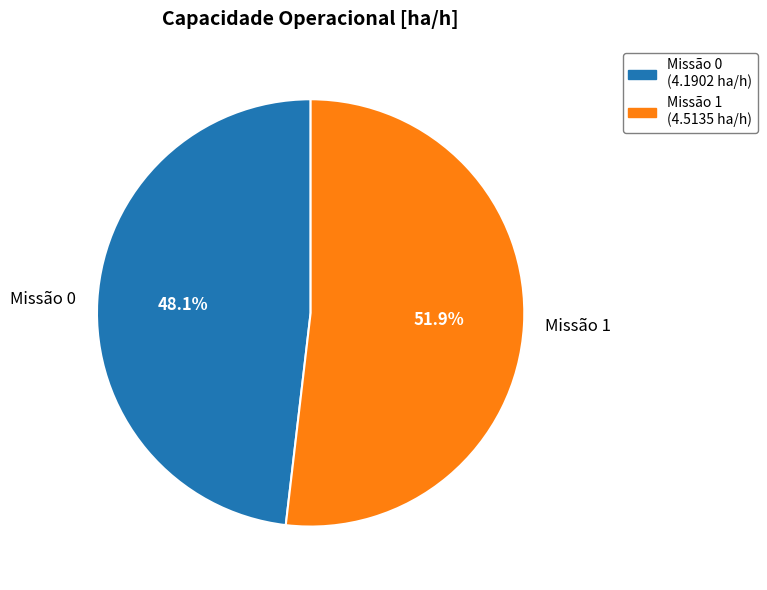

Approximately how many times larger is the value at Missão 1 compared to Missão 0?

1.1